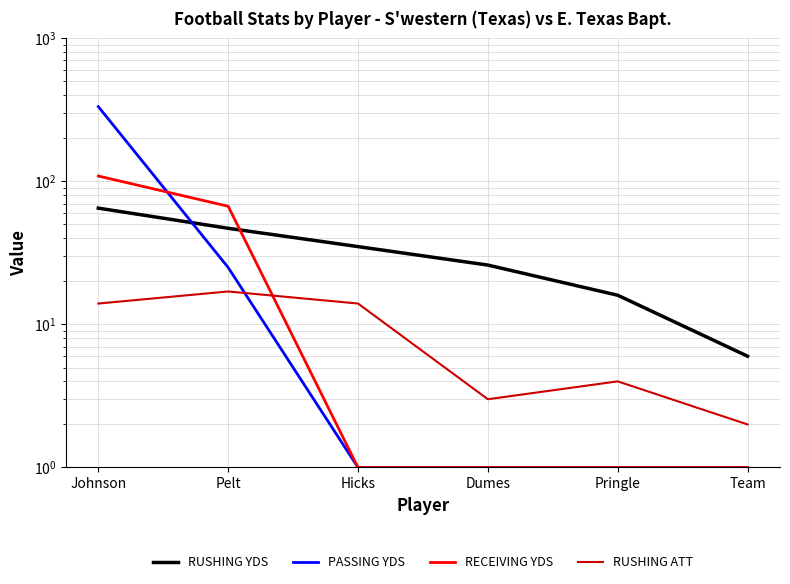

The RUSHING YDS series shows 113 at Johnson. True or false?

False